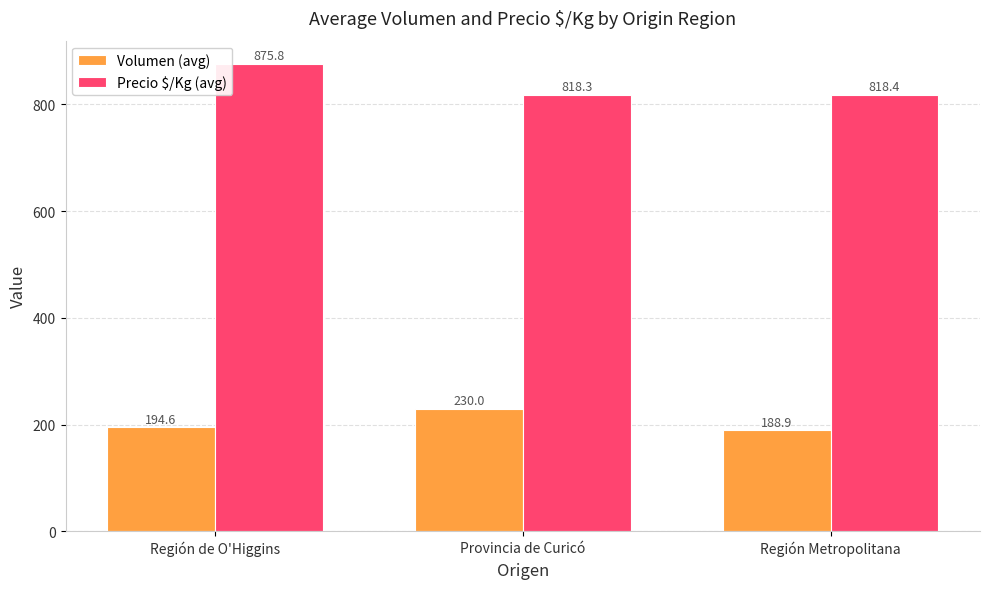

At how many categories does at least one series exceed 199?

3